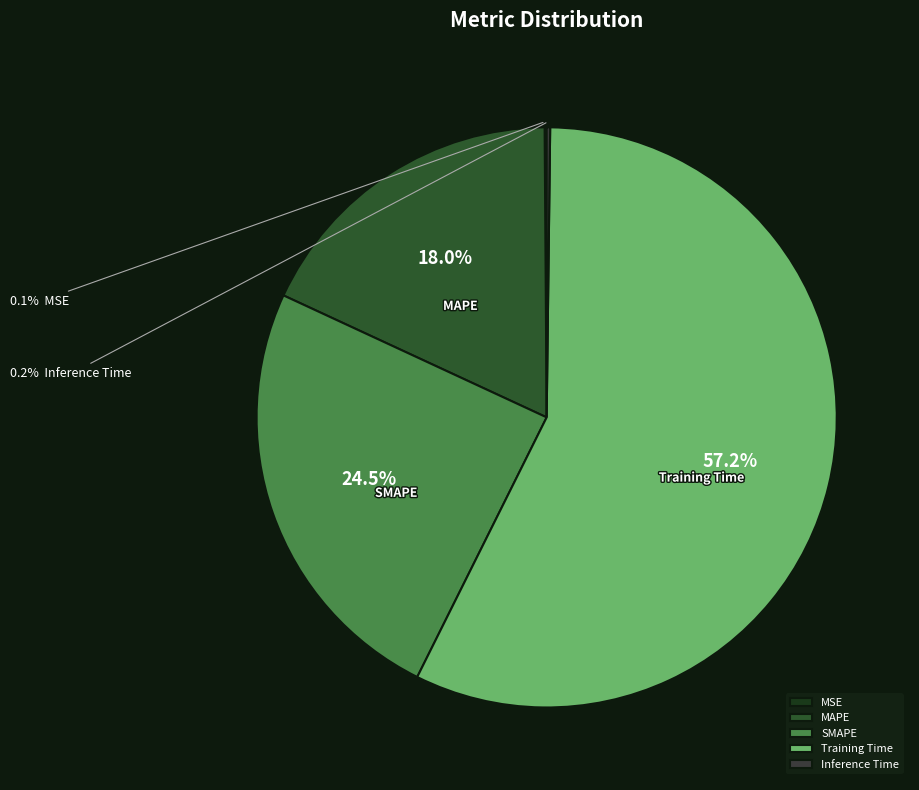

How many segments does this pie chart have?

5